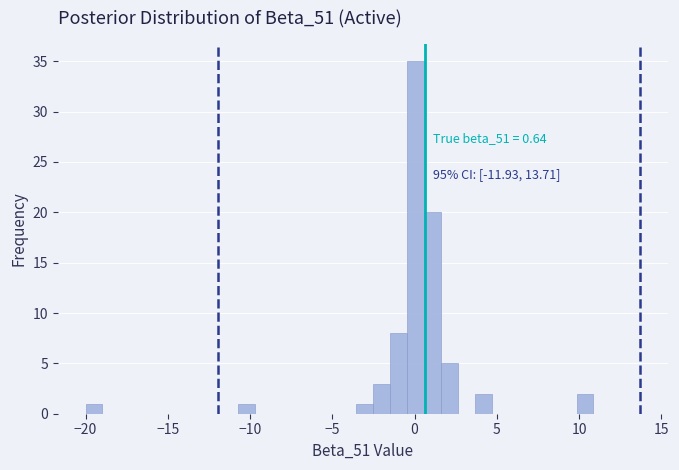

Read against the x-axis, roughly where is the centre of the tallest bar?

0.0